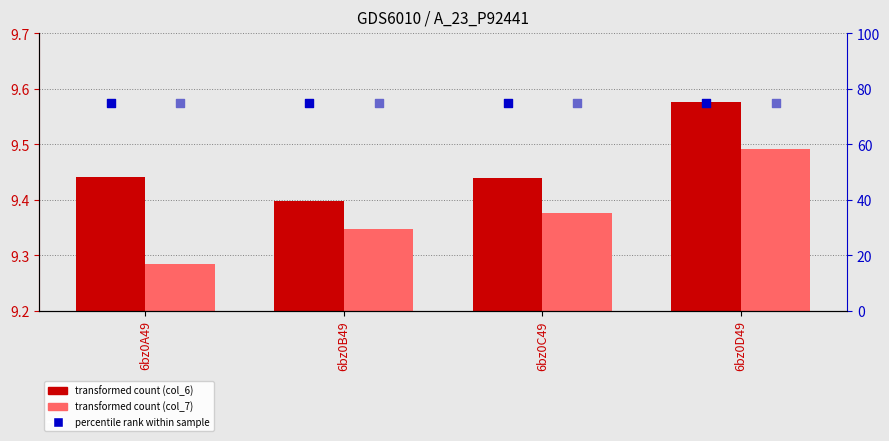

What is the total value across all series at 6bz0B49?

168.7